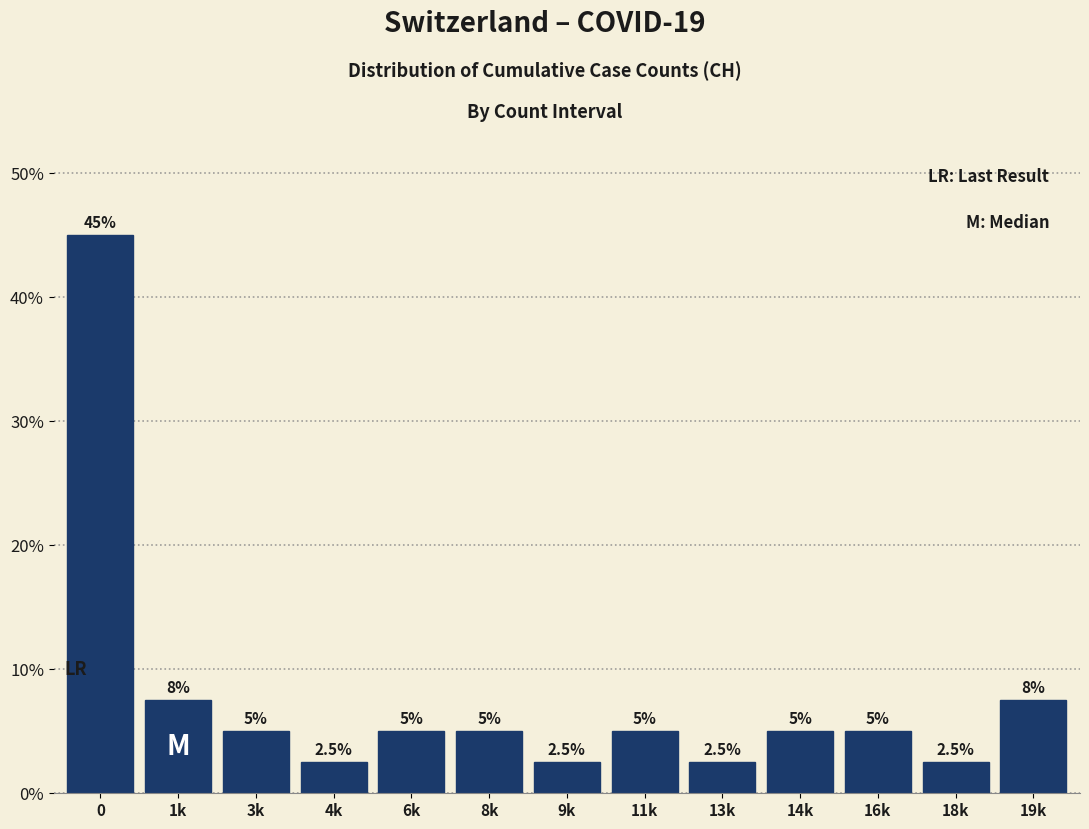

Reading left to right, transcribe all the data shown in this chart.

0=45.0	1k=7.5	3k=5.0	4k=2.5	6k=5.0	8k=5.0	9k=2.5	11k=5.0	13k=2.5	14k=5.0	16k=5.0	18k=2.5	19k=7.5